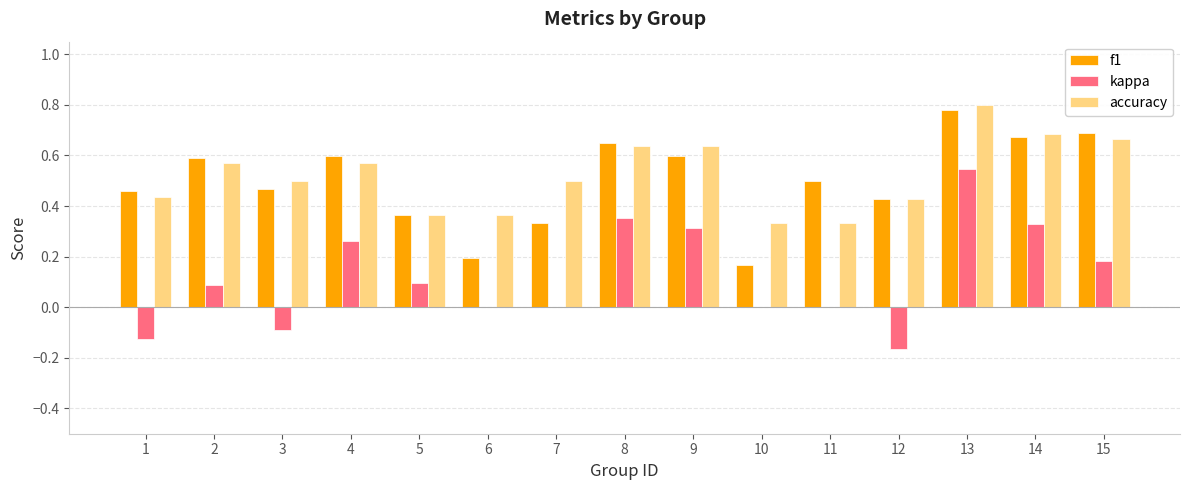

True or false: kappa has a value of 0.5 at 6.

False